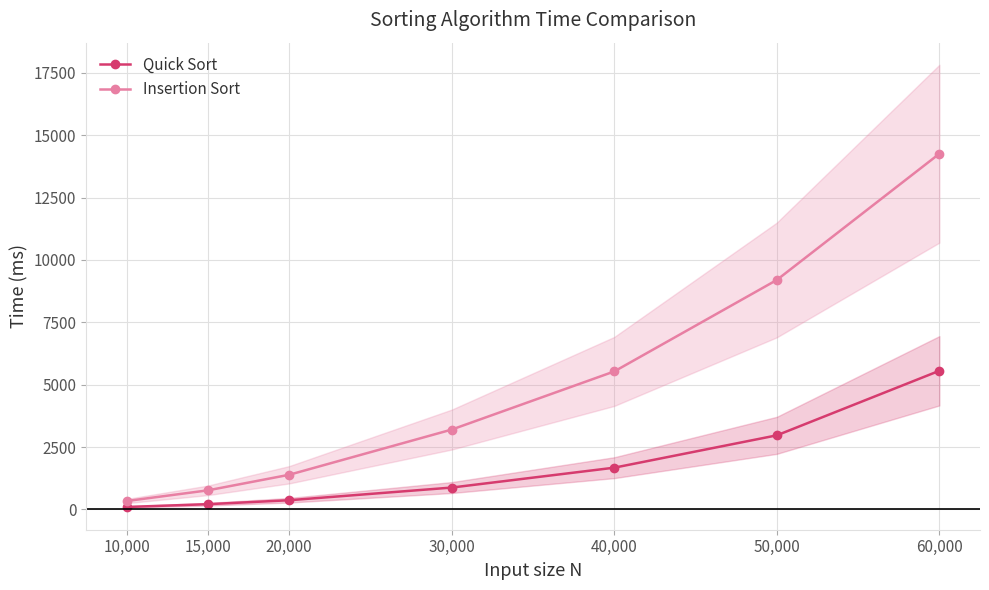

What is the total value across all series at 60,000?

19813.0